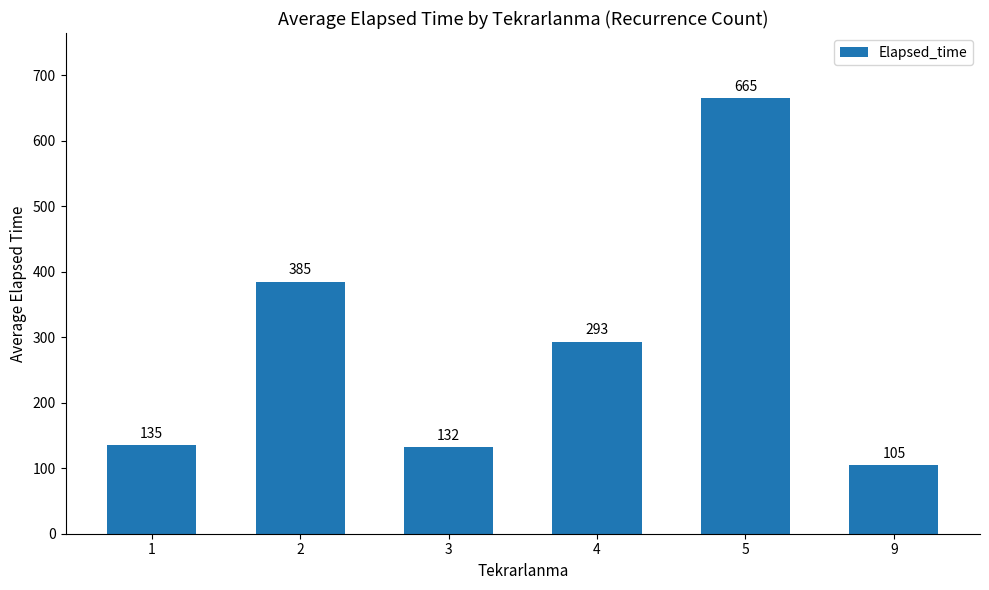

Is it true that the value at 3 is 183.1?

False